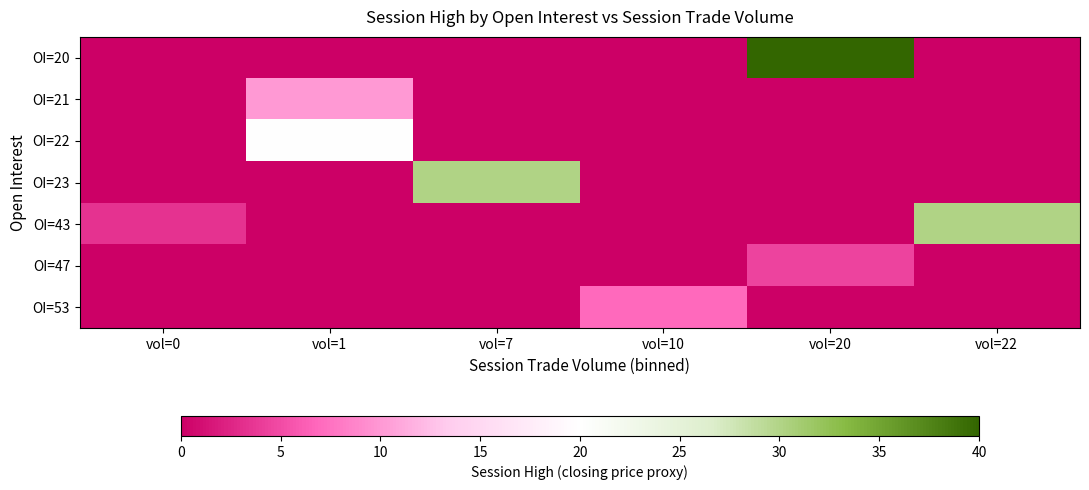

What is the maximum value shown in the chart?

40.0